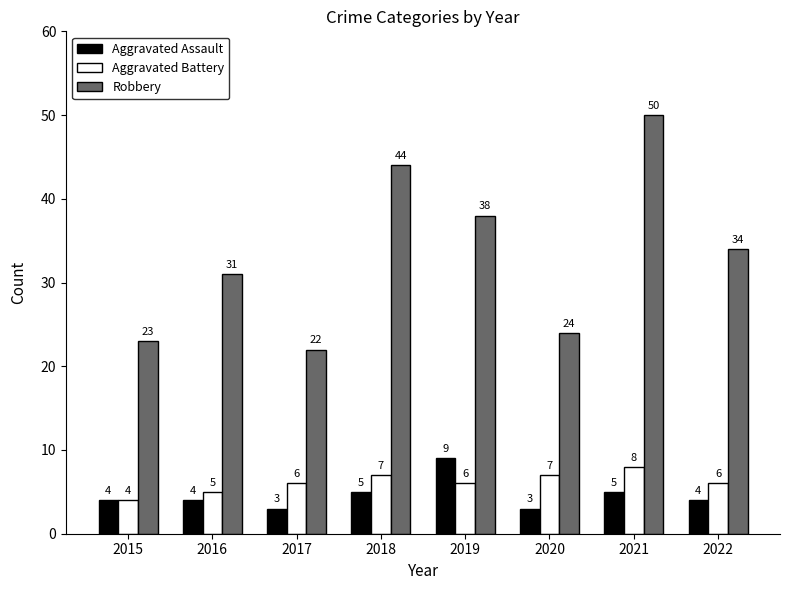

Which series changed the most between 2017 and 2019?

Robbery